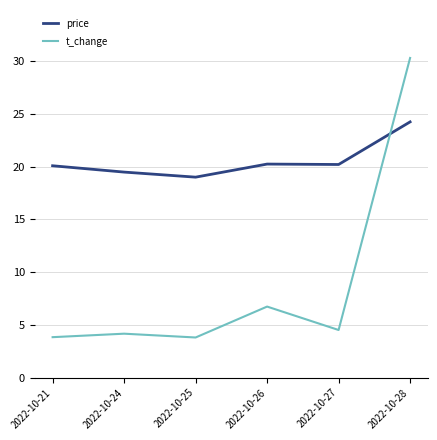

At which label does price reach its minimum?

2022-10-25